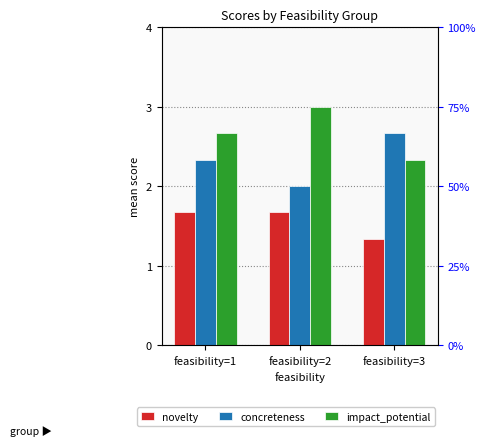

Which category has the highest value across all series?

feasibility=2